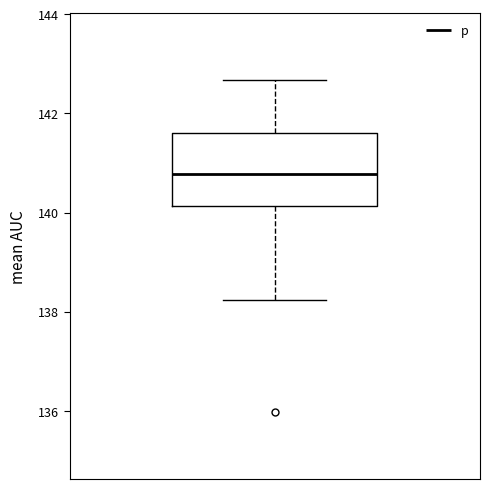

Read this box plot against the y-axis: the position of the median line, the range covered by the box, and the ends of both whiskers. The values are not printed on the chart, so give them approximately, as read against the axis.

median 140.8, box 140.2 to 141.6, whiskers 138.2 to 142.6